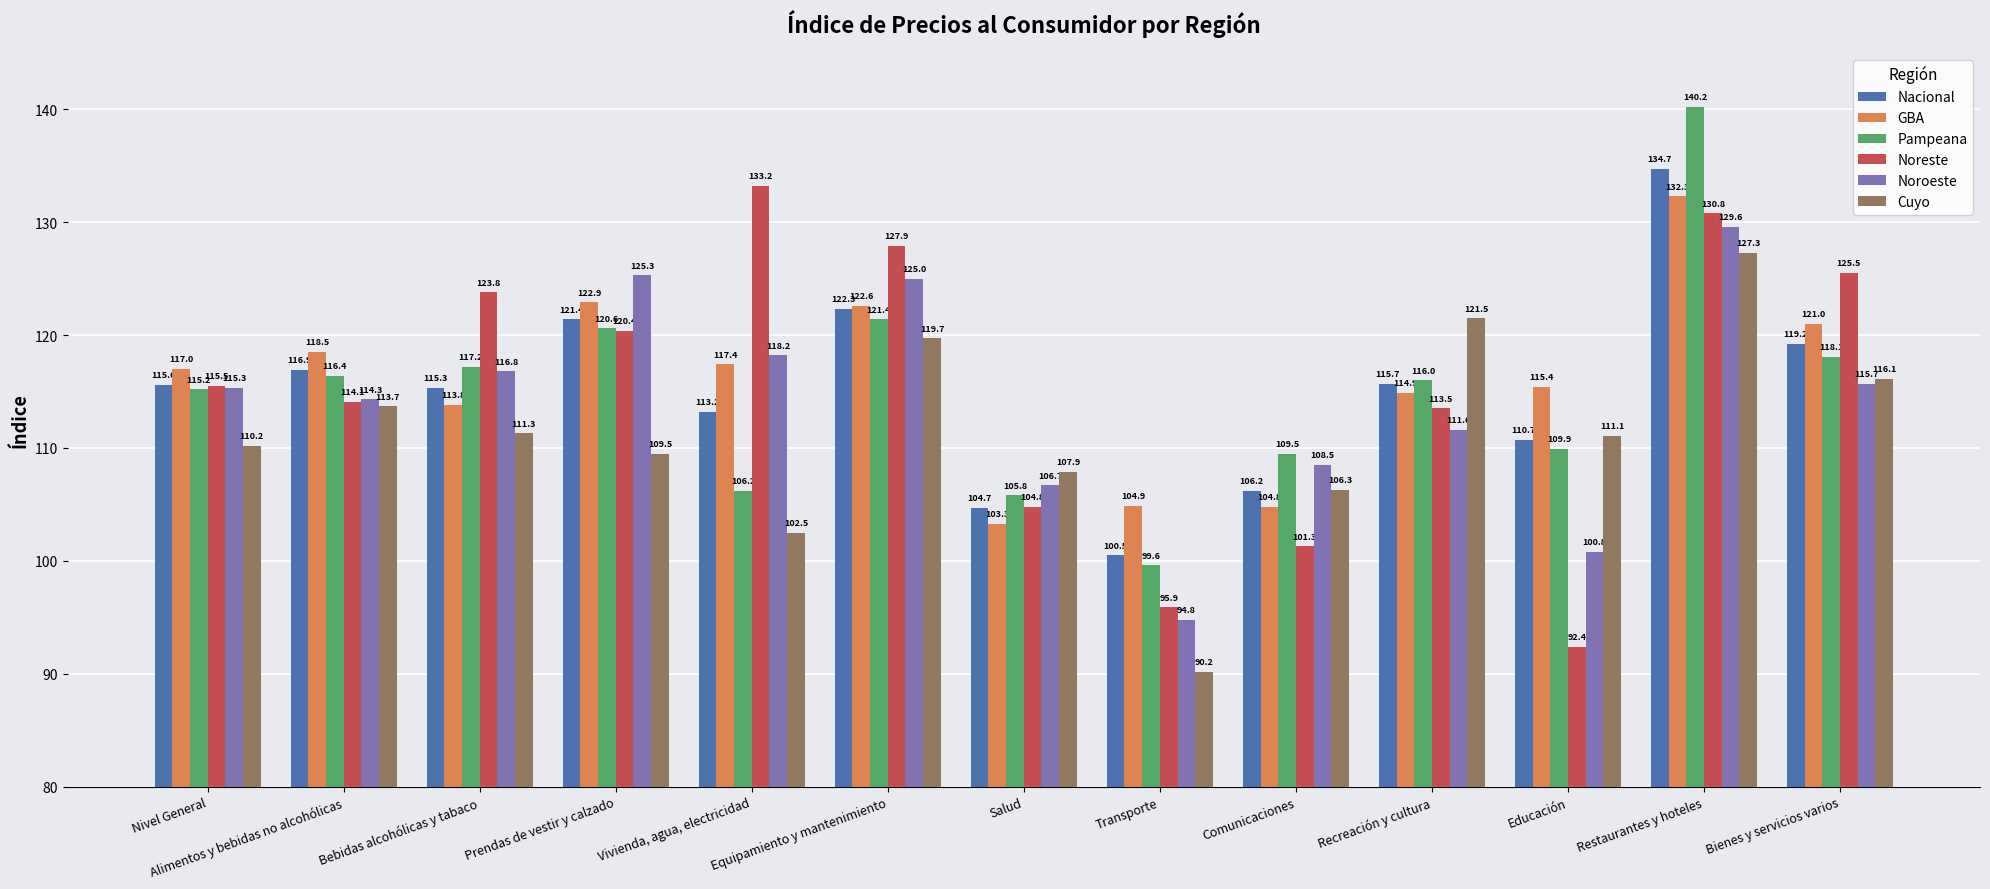

Is it true that Nacional equals 42.3 at Prendas de vestir y calzado?

False